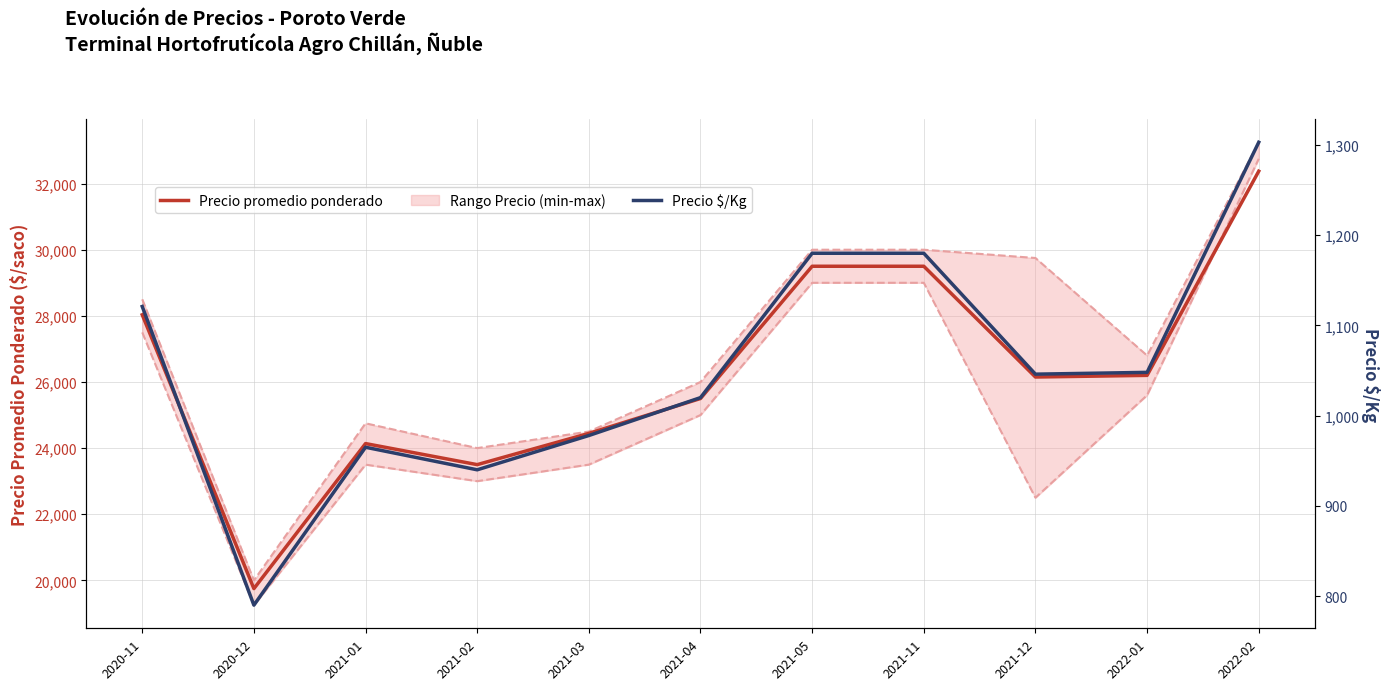

Which series changed the most between 2021-04 and 2022-01?

Precio maximo